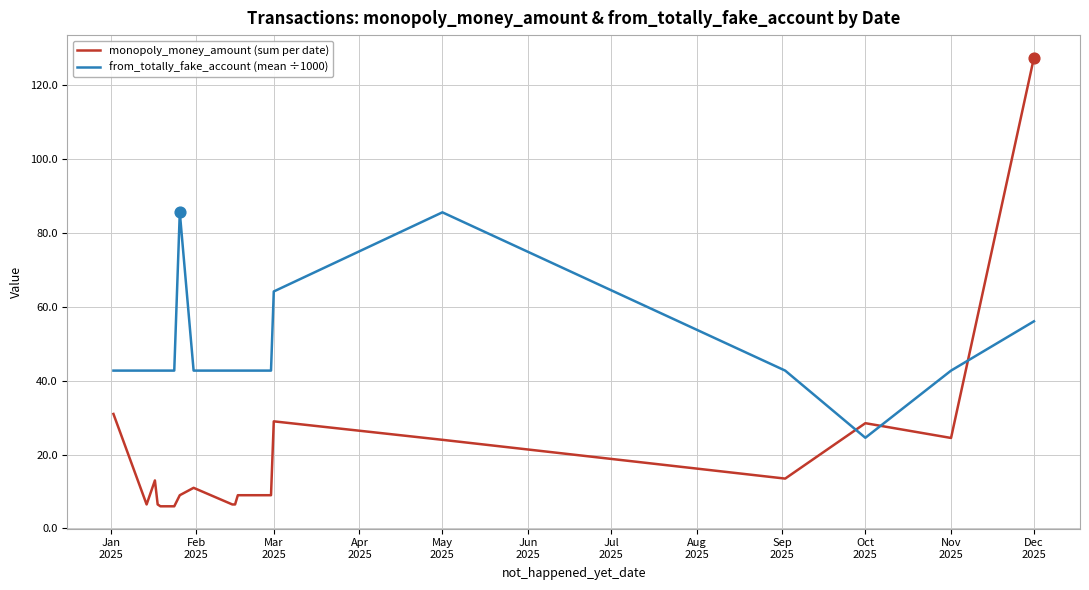

Which series ends up on top after the final intersection of from_totally_fake_account (mean ÷1000) and monopoly_money_amount (sum per date)?

monopoly_money_amount (sum per date)